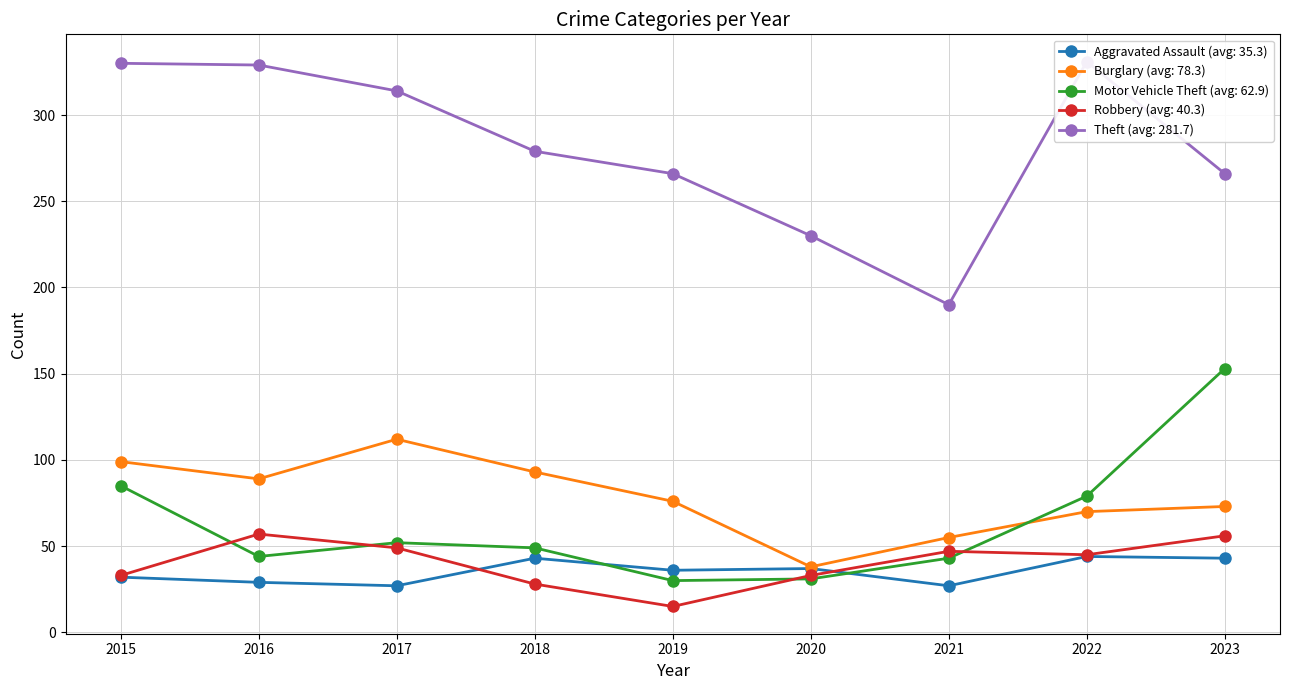

Where does the Motor Vehicle Theft series first go above 49?

2015